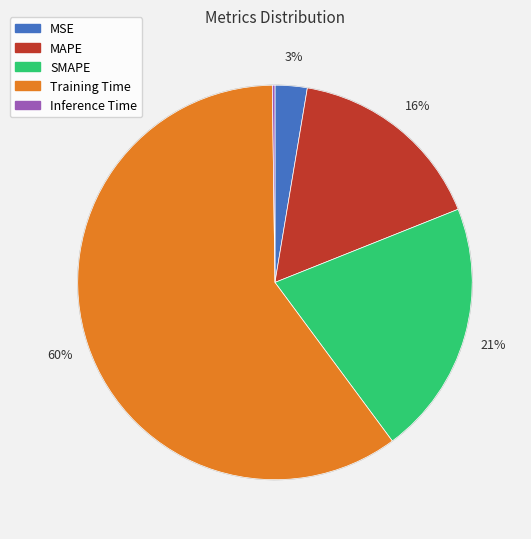

Which slice is the largest?

Training Time